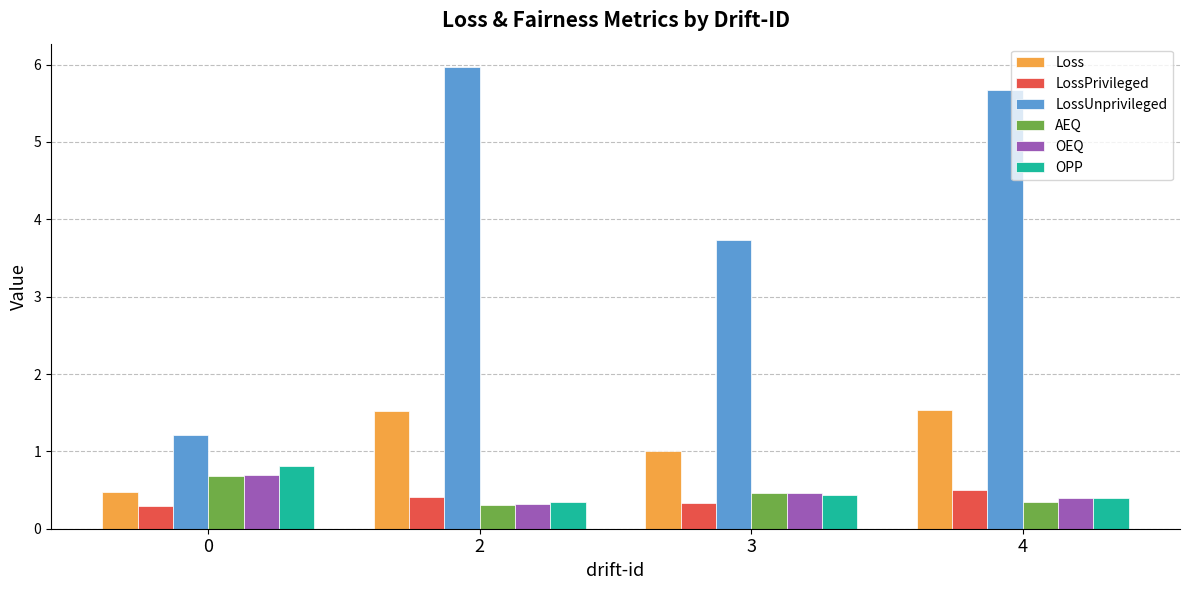

Which series has the largest total across all categories?

LossUnprivileged